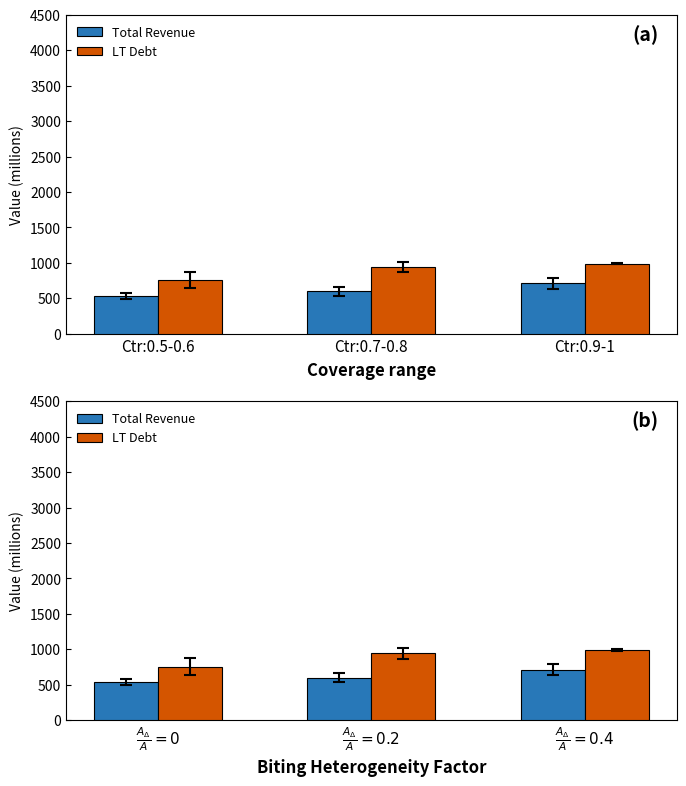

What is the lowest value of the LT Debt series?

755.7